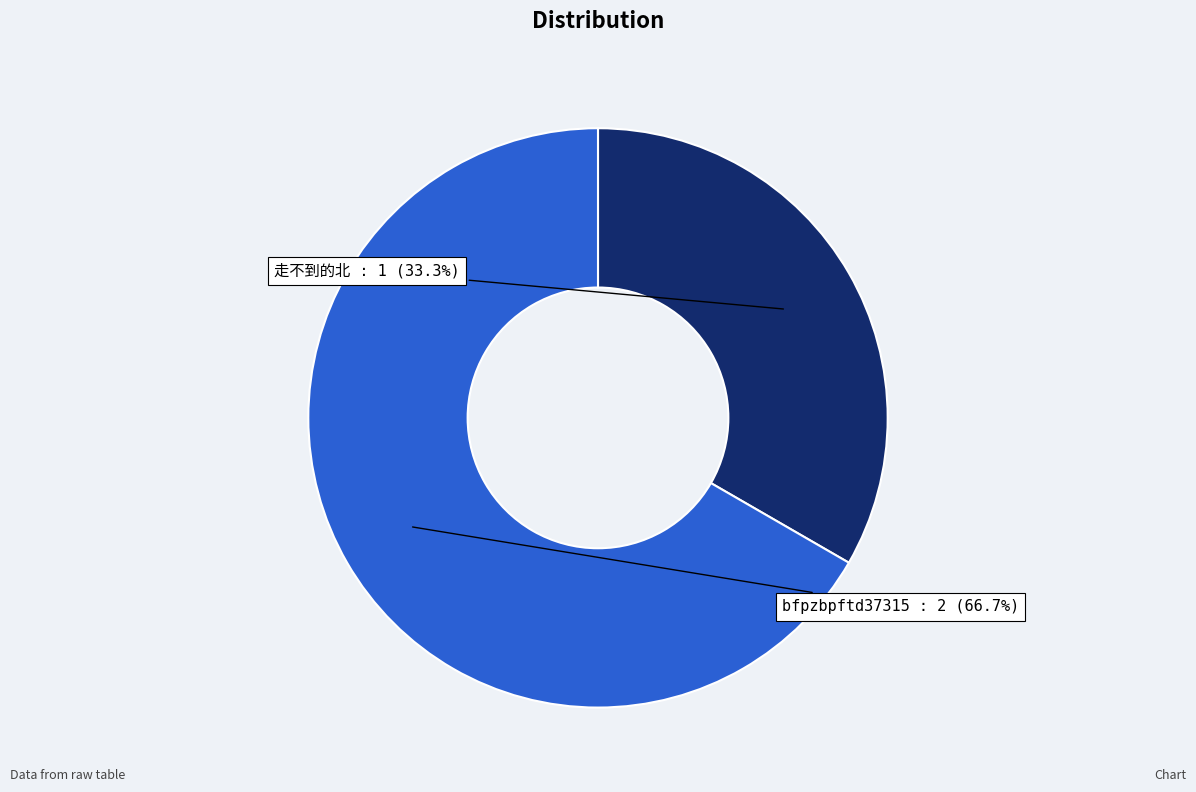

What is the largest slice in the pie chart?

bfpzbpftd37315